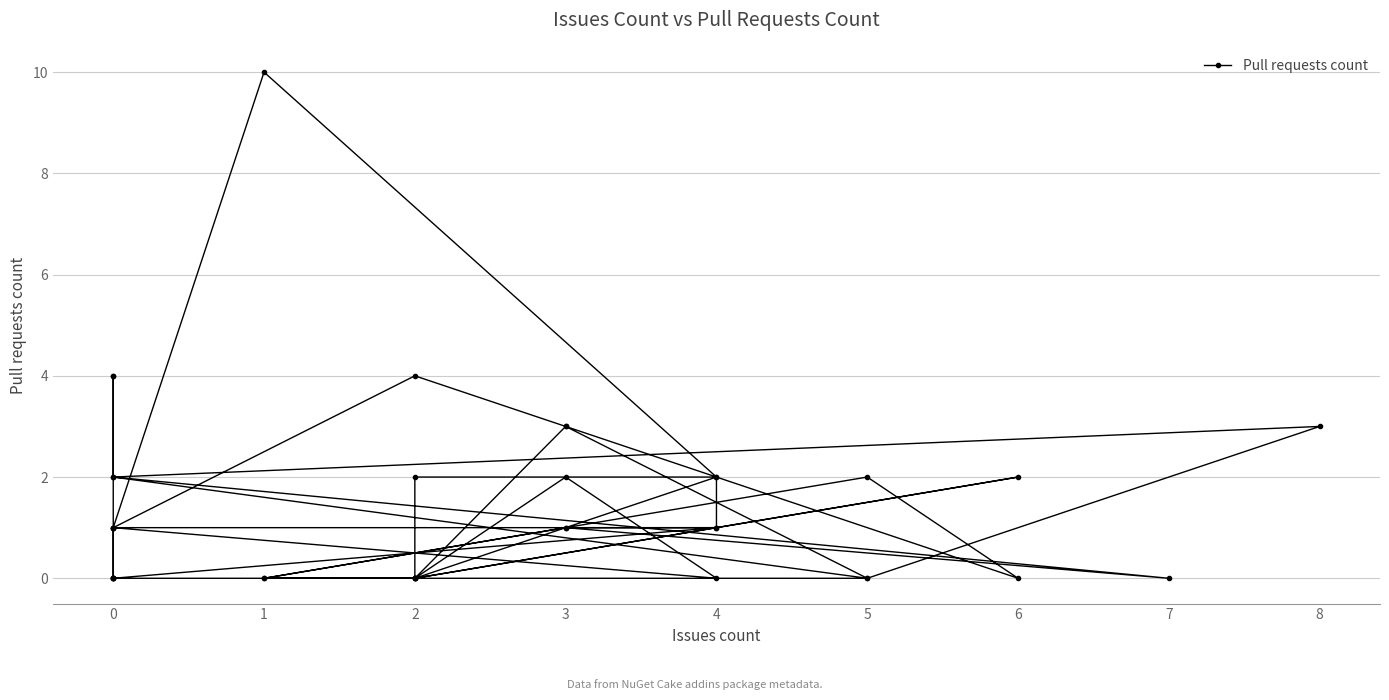

True or false: there are more than 1 points higher than both neighbors.

True